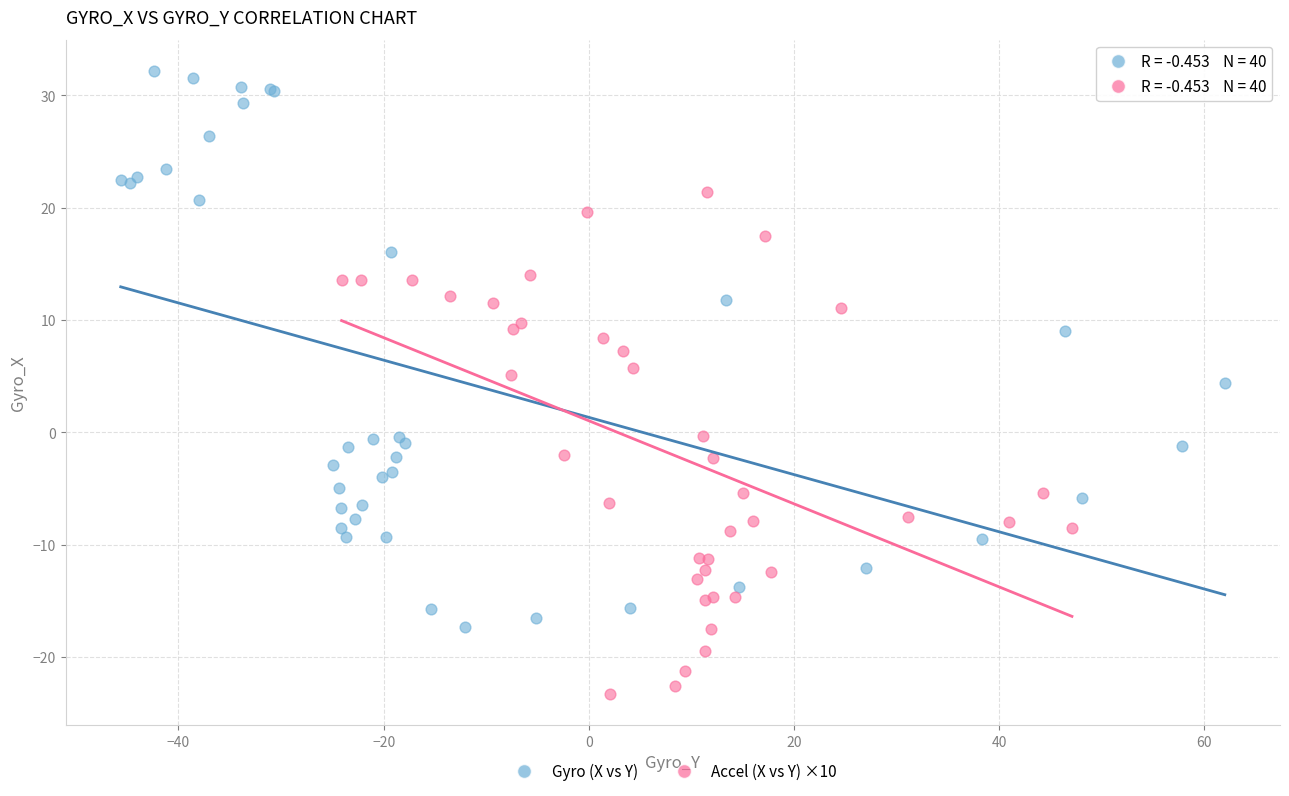

Which series reaches the maximum Y coordinate?

Gyro (X vs Y)